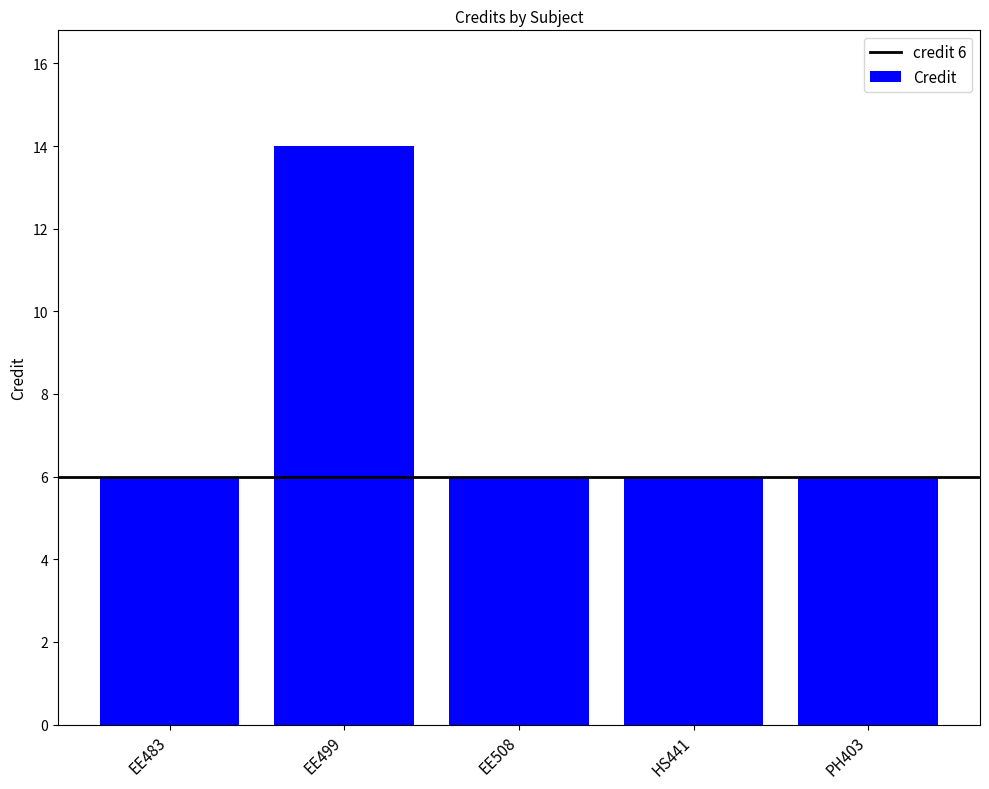

How many distinct data groups are displayed?

1